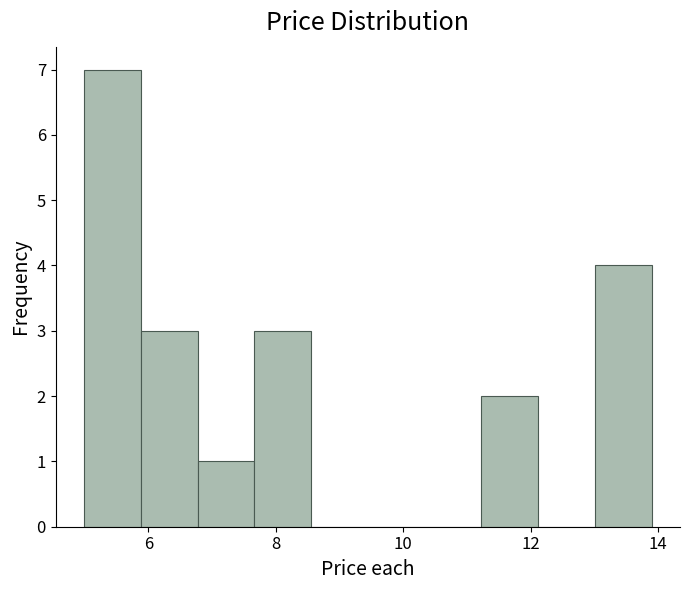

How tall is the bar that spans 5.8 to 6.8 on the x-axis? Neither the bar edges nor the heights are printed on the chart, so give them approximately, as read against the axes.

3